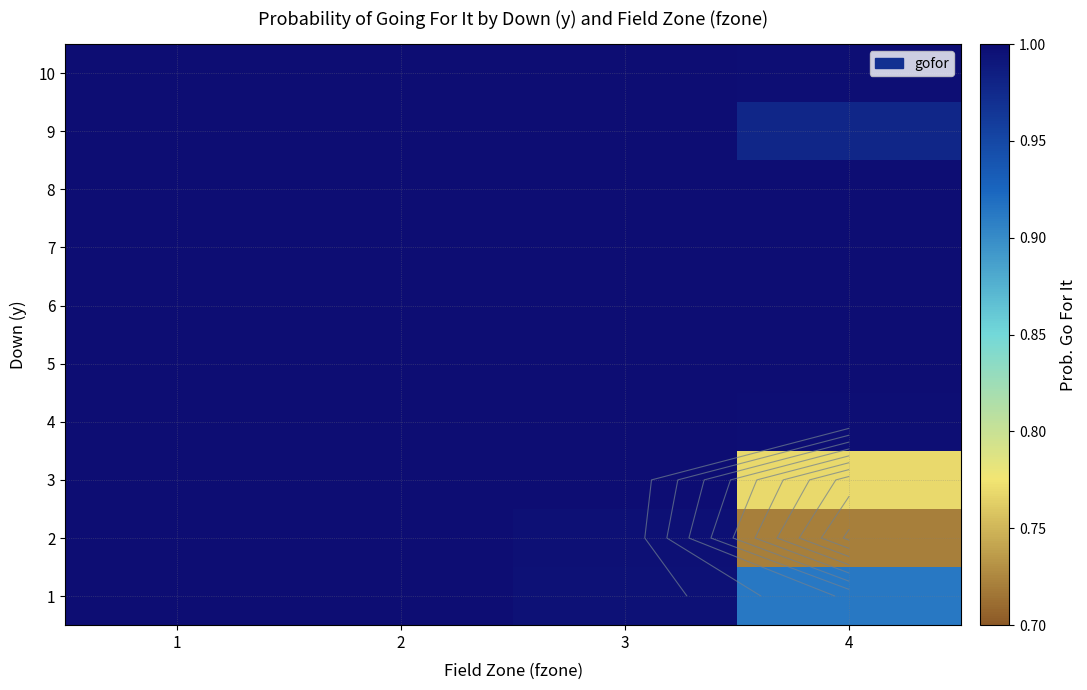

At how many categories does at least one series exceed 0?

4